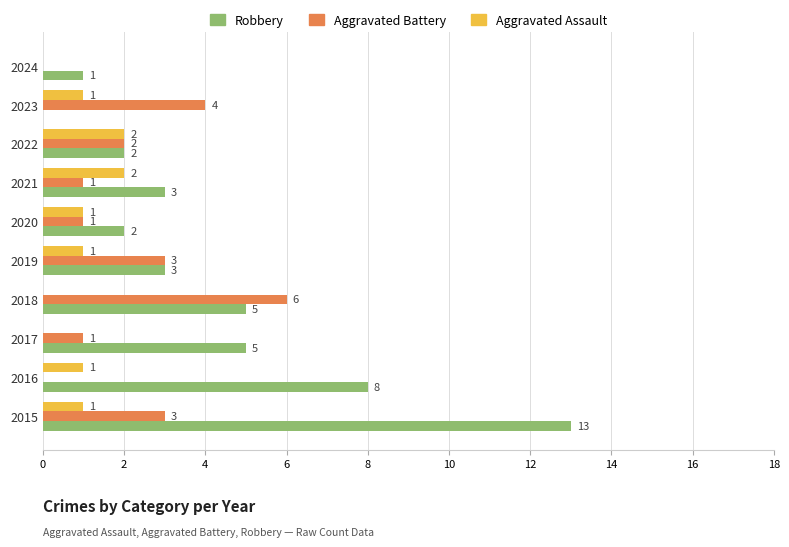

What is the sum of the Aggravated Battery values at 2018 and 2019?

9